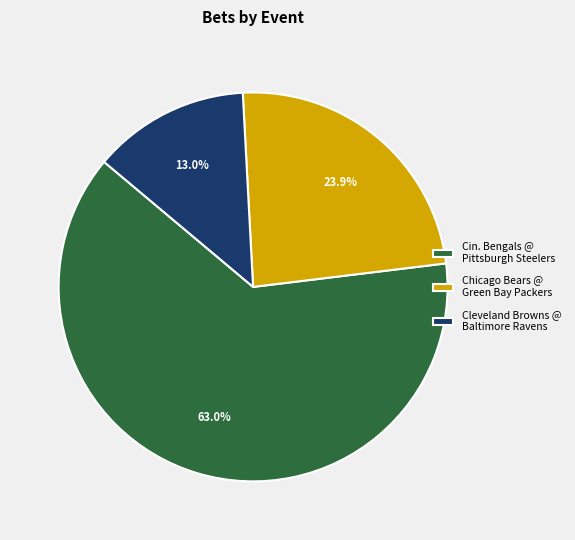

Which category has the biggest portion of the pie?

Cin. Bengals @ Pittsburgh Steelers